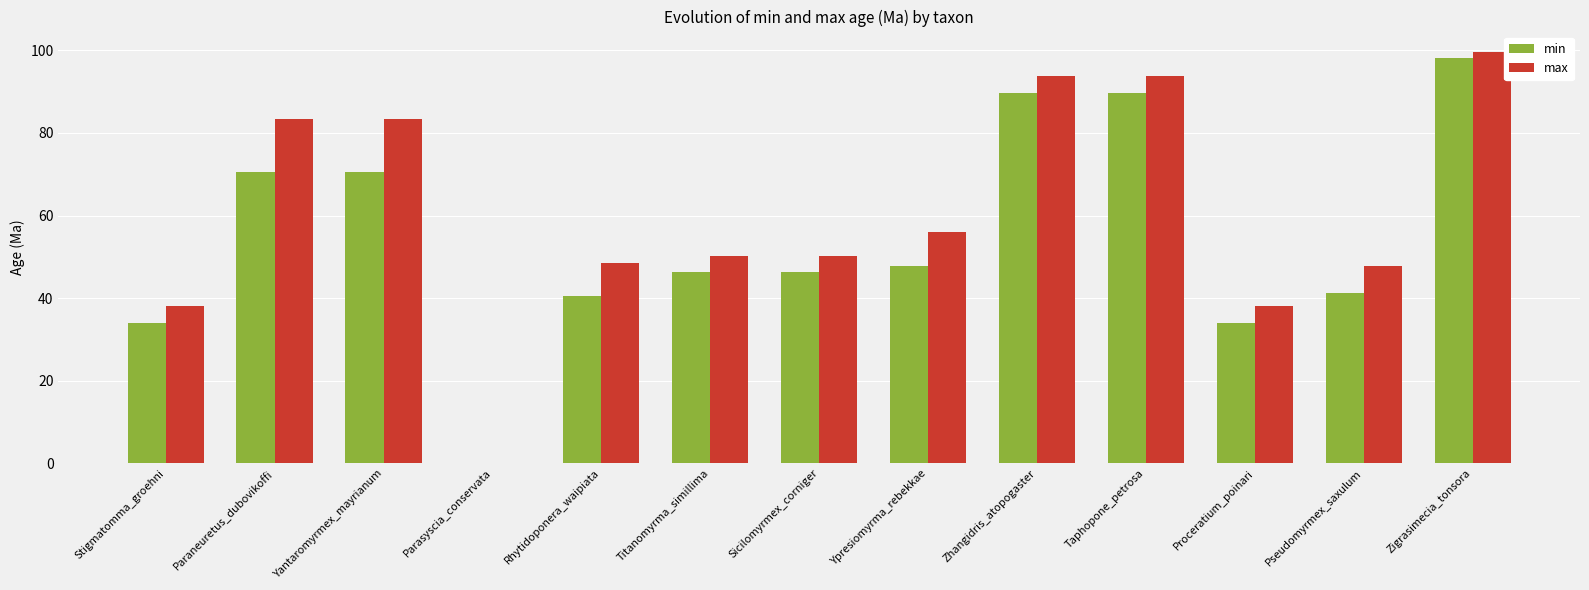

Which series changed the most between Ypresiomyrma_rebekkae and Pseudomyrmex_saxulum?

max